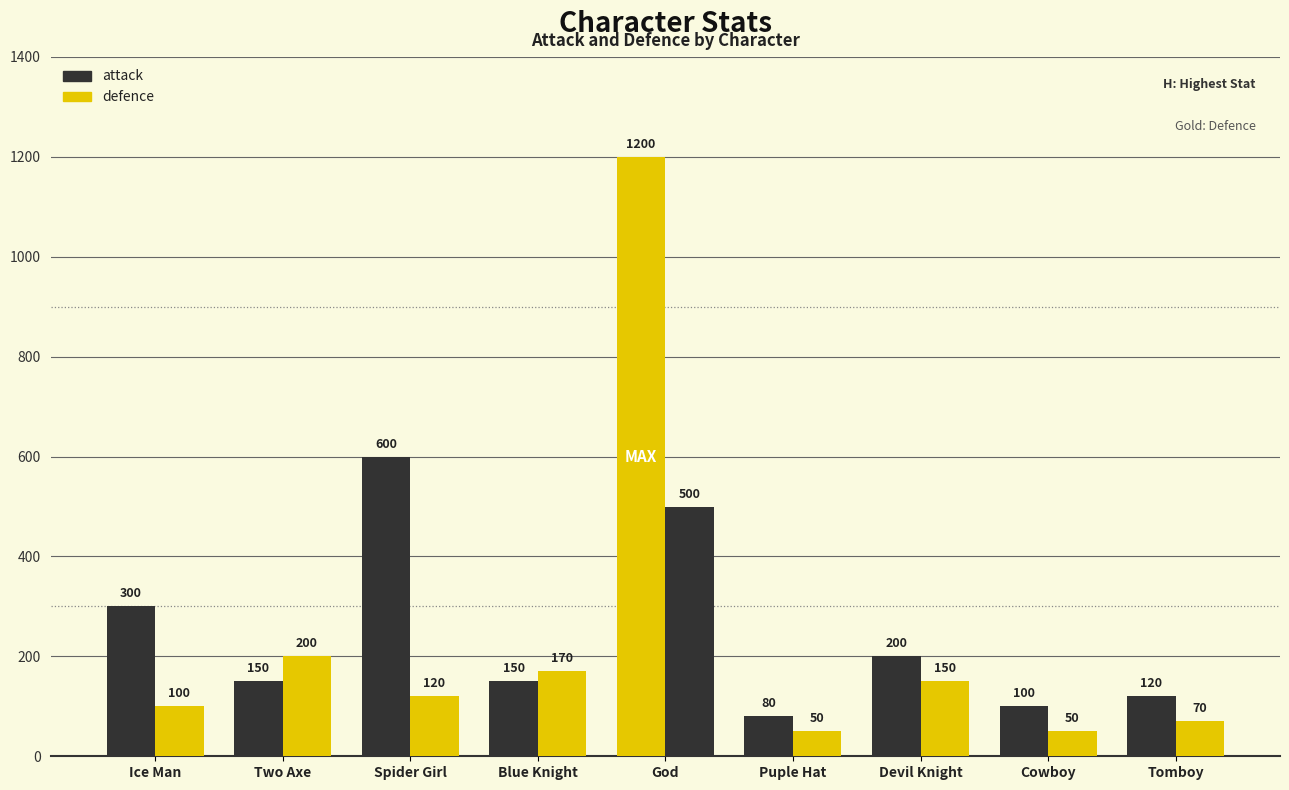

List the labels in order of defence value, largest first.

God, Two Axe, Blue Knight, Devil Knight, Spider Girl, Ice Man, Tomboy, Puple Hat, Cowboy